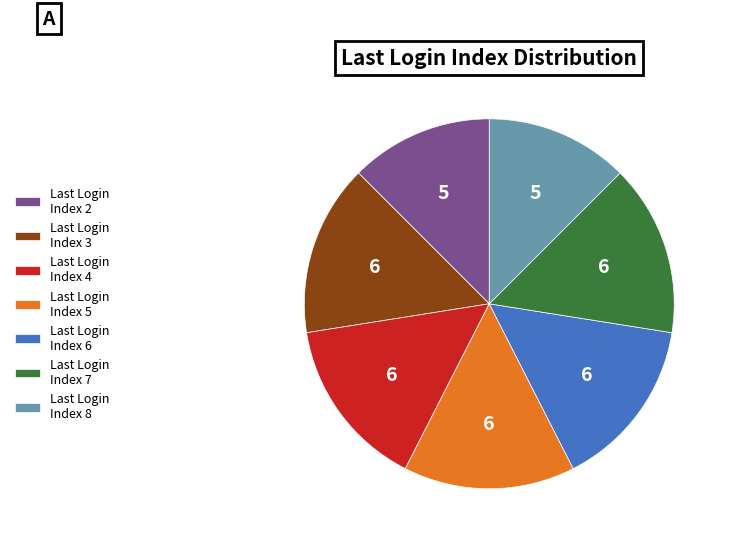

Is there a majority slice in this chart?

No